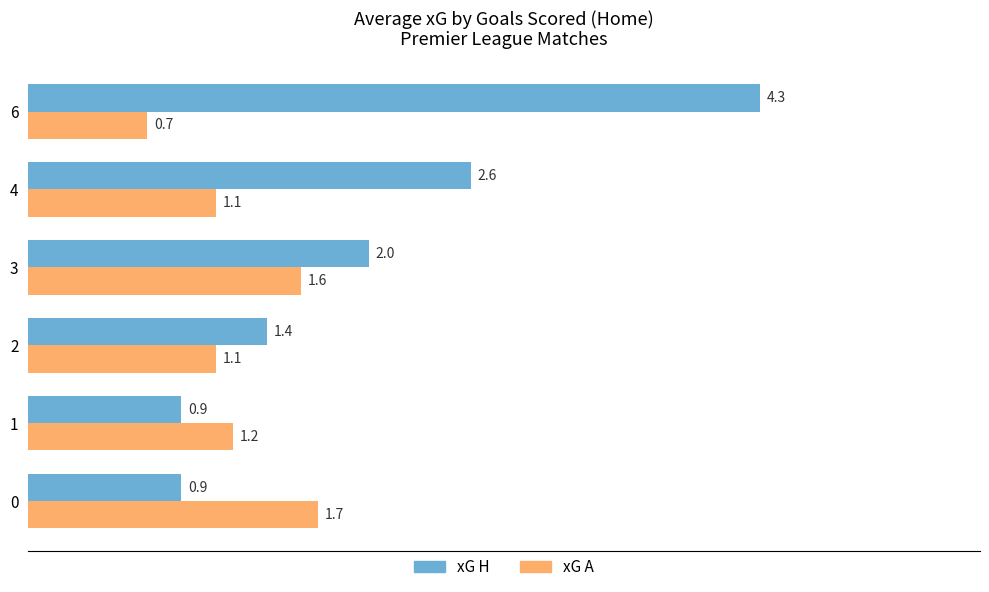

What is the highest value of the xG H series?

4.3